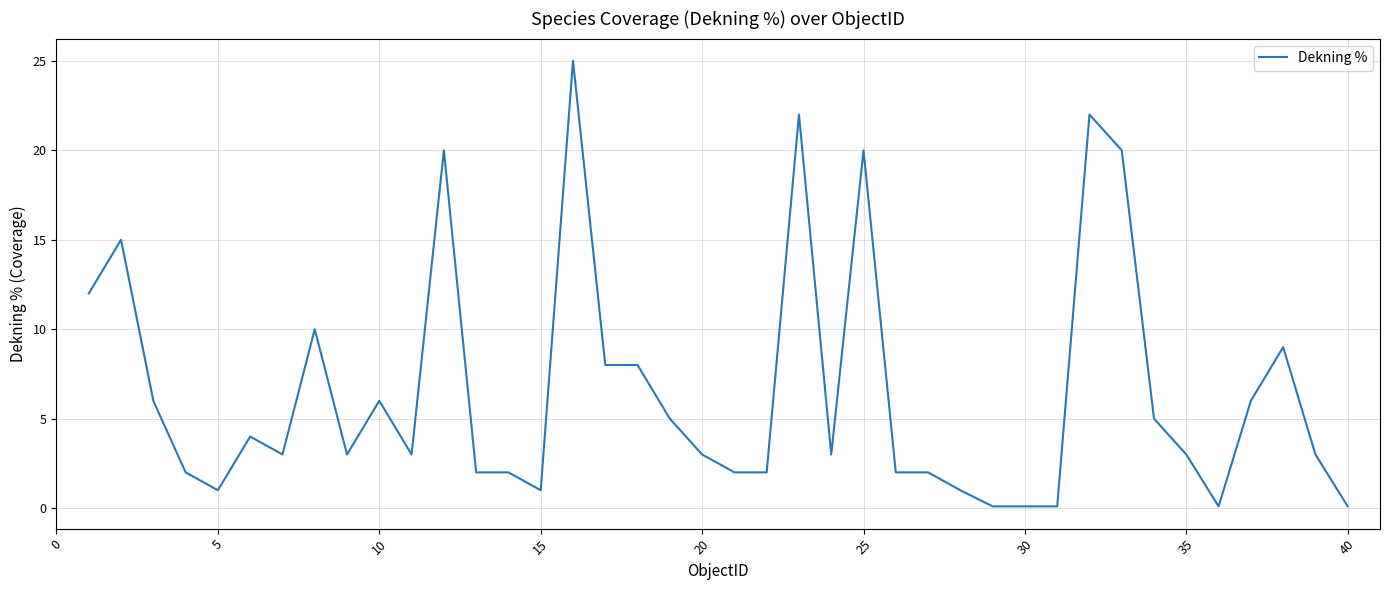

What is the maximum value shown in the chart?

25.0